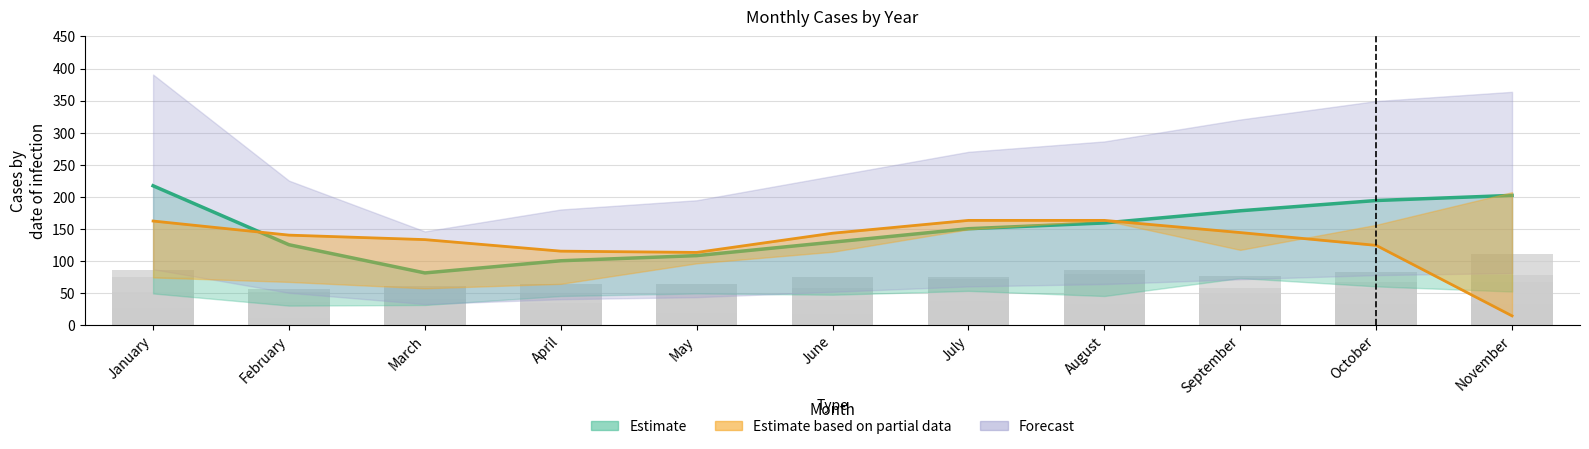

Is it true that the value at August is 237?

False